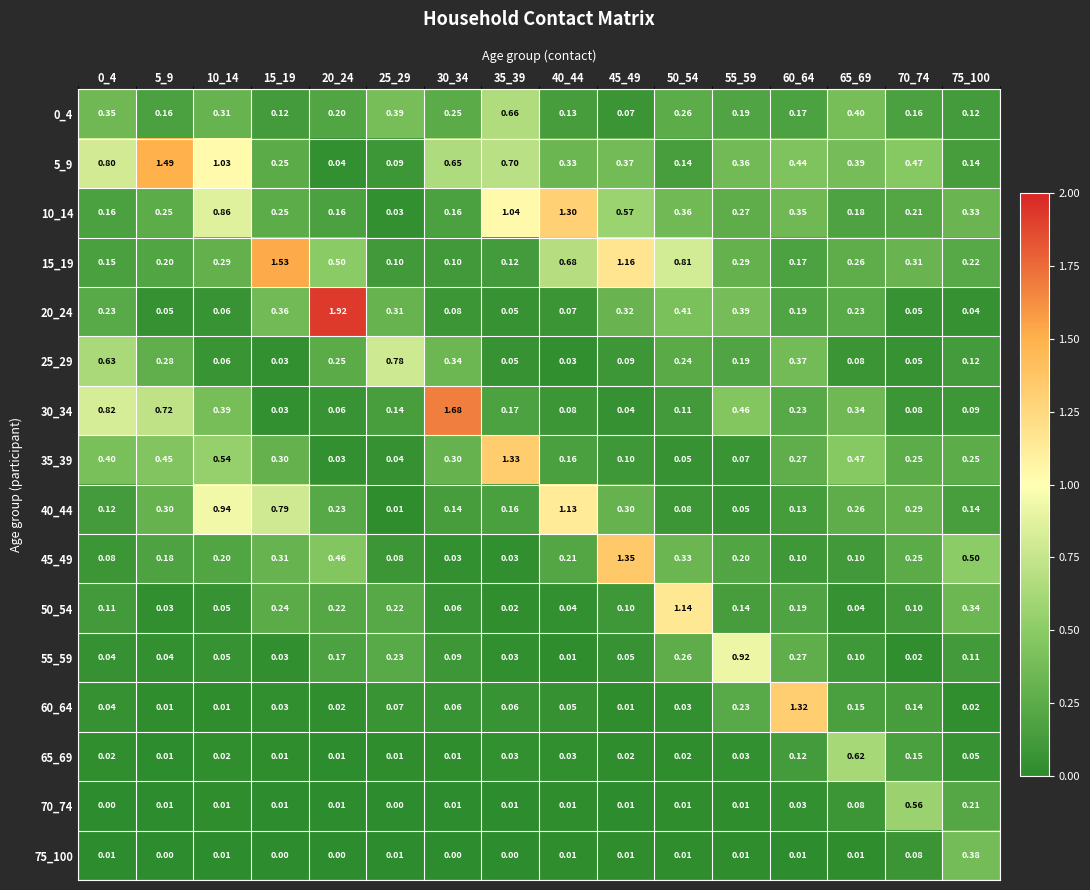

Is the value of 50_54 at 40_44 greater than the value of 75_100 at 20_24?

Yes